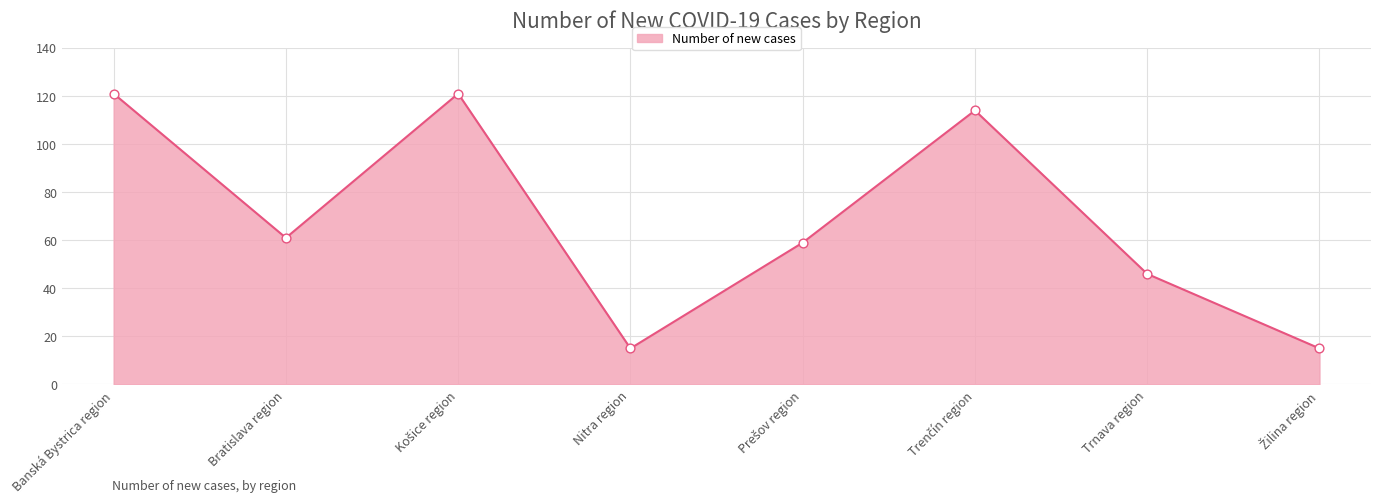

What is the change in value from Banská Bystrica region to Bratislava region?

-60